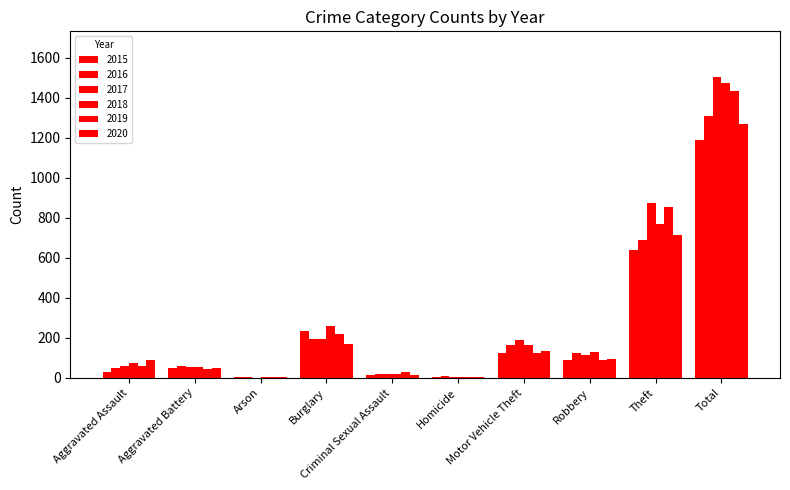

At how many categories does at least one series exceed 1469?

1